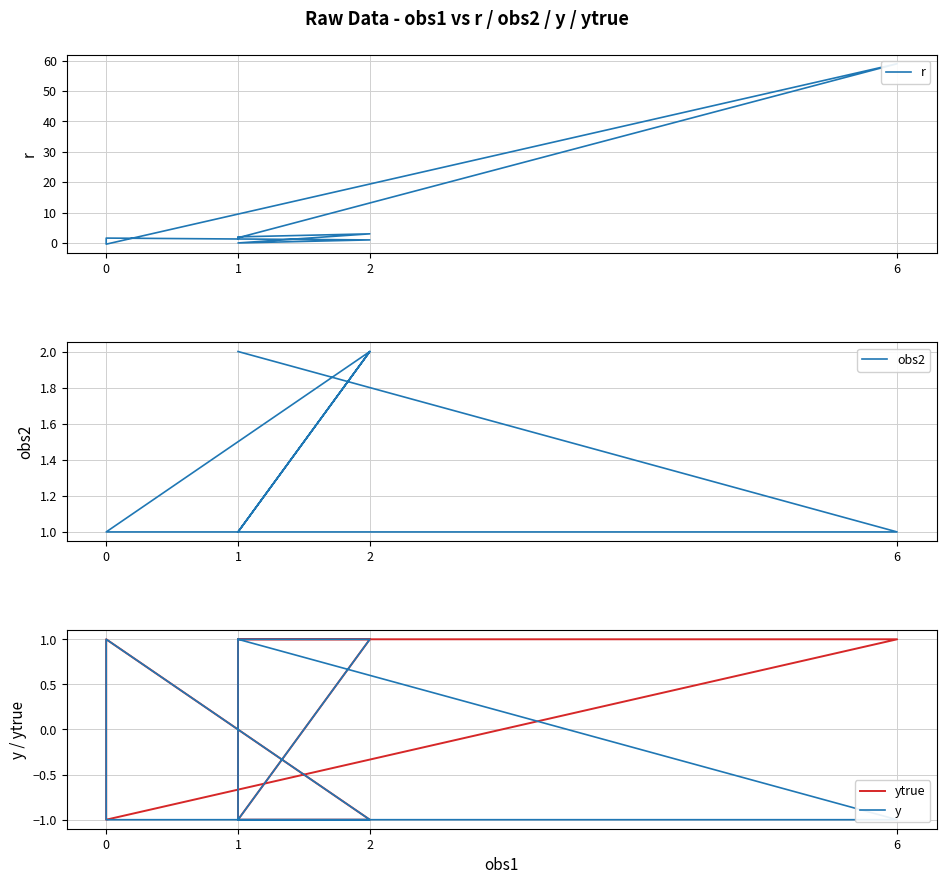

Reading left to right, what are all the values shown in this chart?

r: 2.0	3.0	0.0	1.0	1.6	-0.4	59.0	1.7	1.4
obs2: 1.0	2.0	1.0	2.0	1.0	1.0	1.0	2.0	2.0
ytrue: 1.0	1.0	-1.0	-1.0	1.0	-1.0	1.0	1.0	-1.0
y: 1.0	1.0	-1.0	-1.0	1.0	-1.0	-1.0	1.0	-1.0